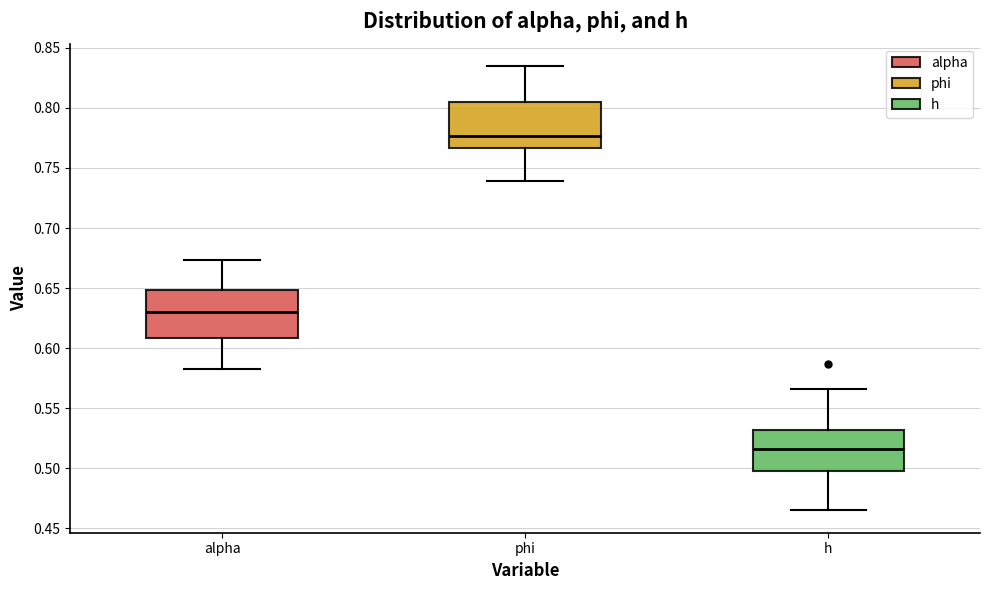

Reading left to right, read every box against the y-axis: the position of its median line, the range the box covers, and the ends of its whiskers. The values are not printed on the chart, so give them approximately, as read against the axis.

alpha: median 0.630, box 0.610 to 0.650, whiskers 0.585 to 0.675
phi: median 0.775, box 0.765 to 0.805, whiskers 0.740 to 0.835
h: median 0.515, box 0.500 to 0.530, whiskers 0.465 to 0.565